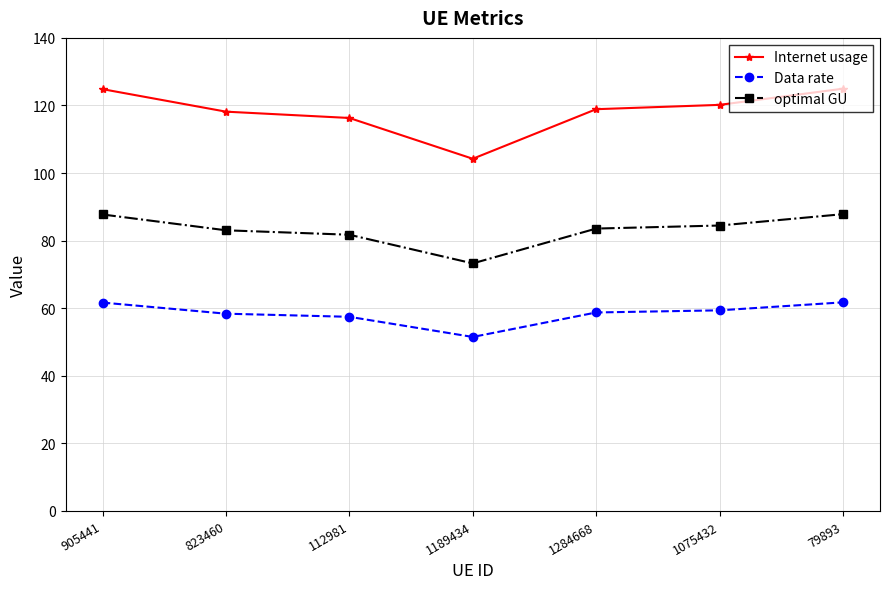

Which series has the largest total across all categories?

Internet usage